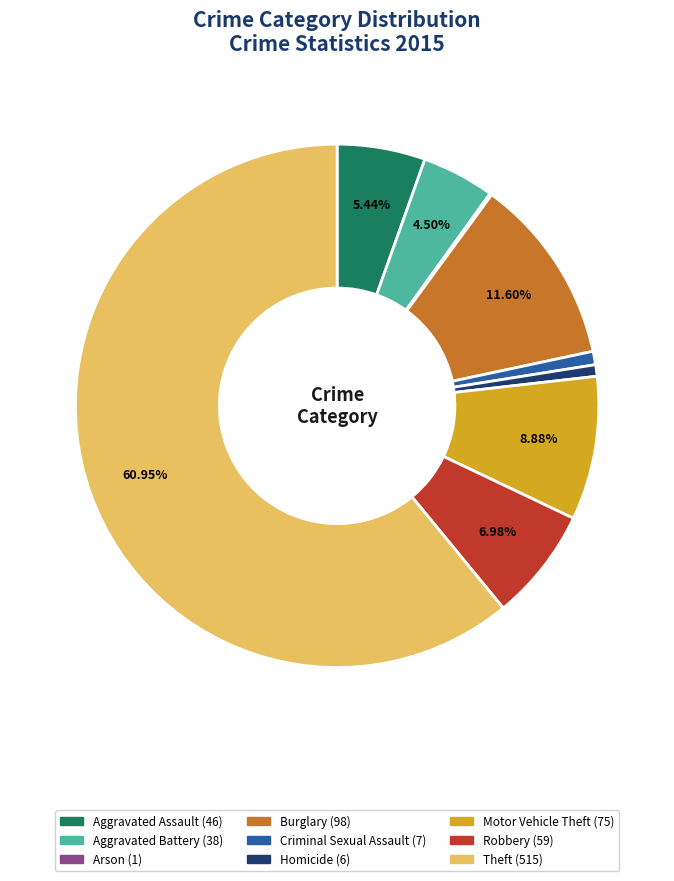

What is the ratio of the value at Aggravated Assault to the value at Homicide?

7.7